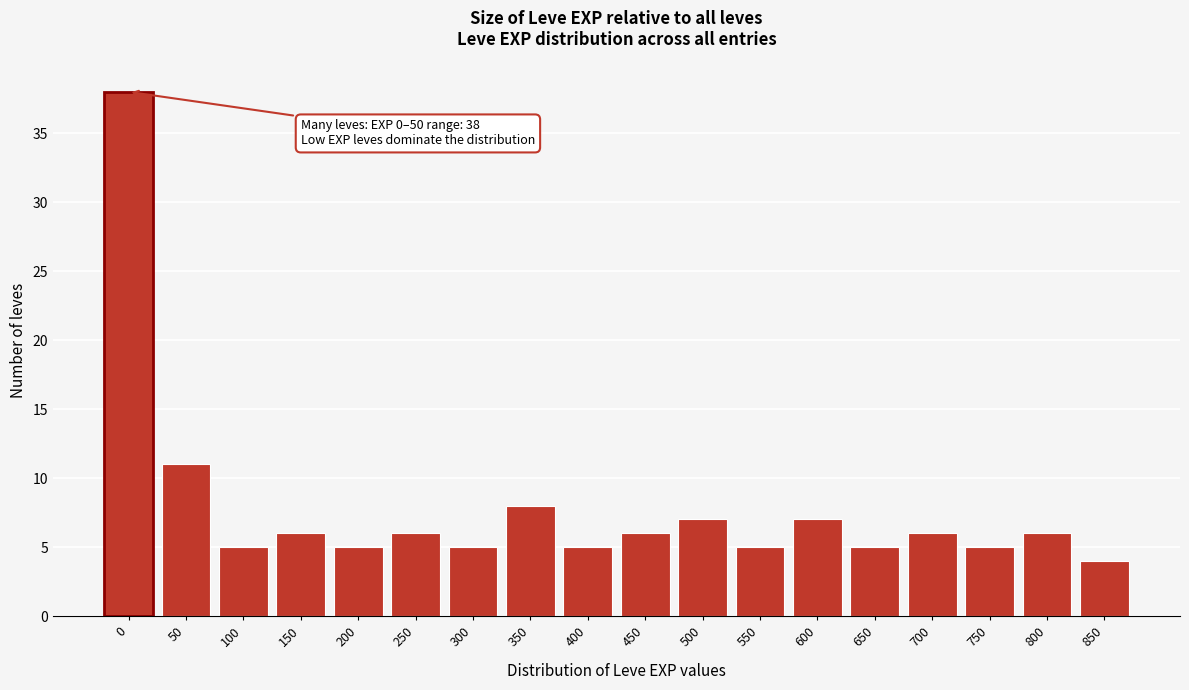

Reading left to right, extract all data points from this chart.

38	11	5	6	5	6	5	8	5	6	7	5	7	5	6	5	6	4